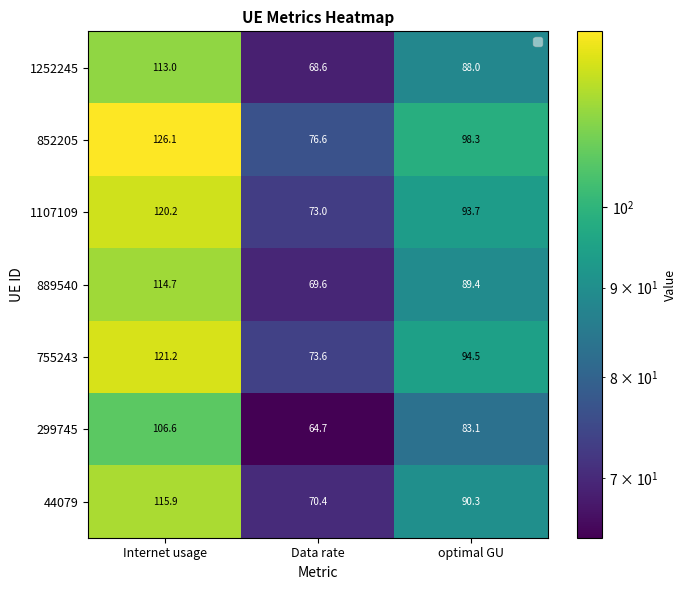

List the labels in order of 889540 value, smallest first.

Data rate, optimal GU, Internet usage